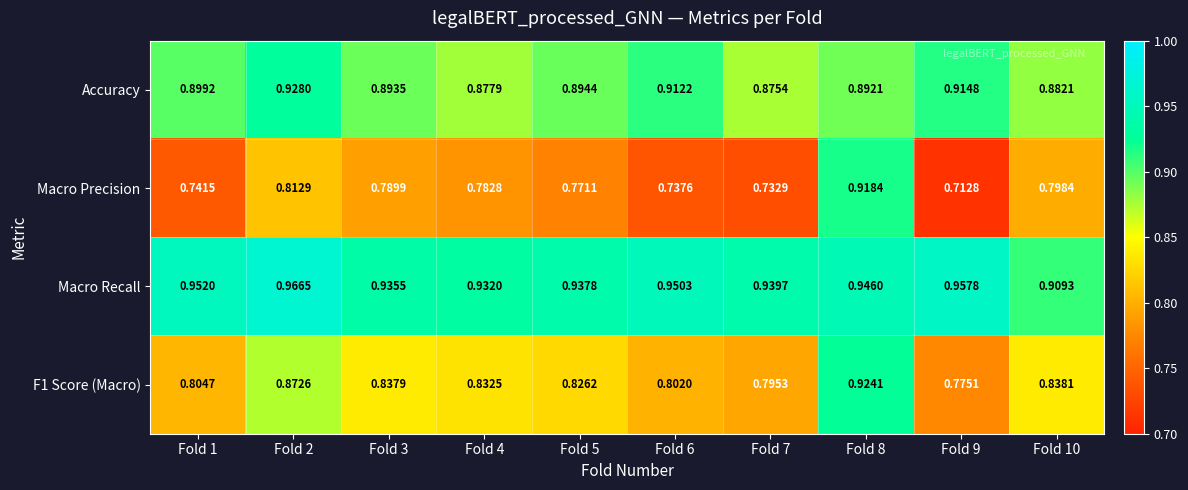

Which series has the largest total across all categories?

Macro Recall